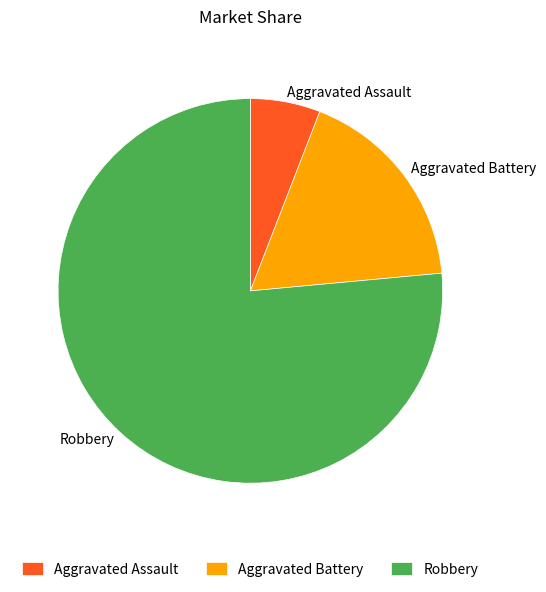

Which slice is the largest?

Robbery